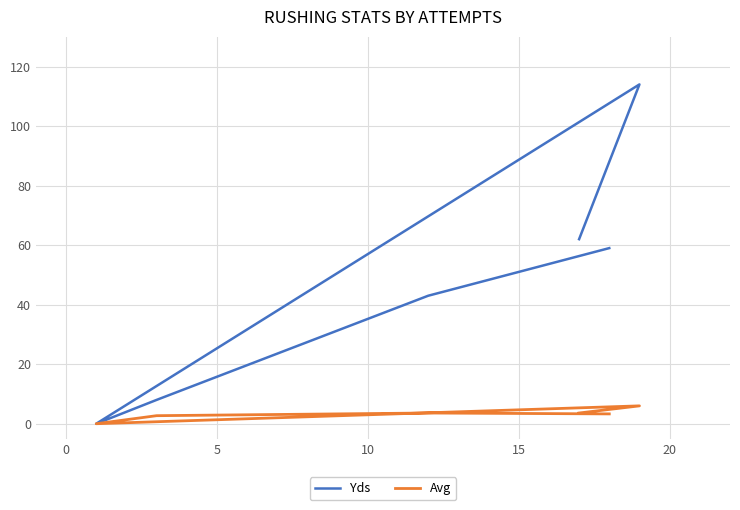

The value of Yds at 10 is -60.9. True or false?

False